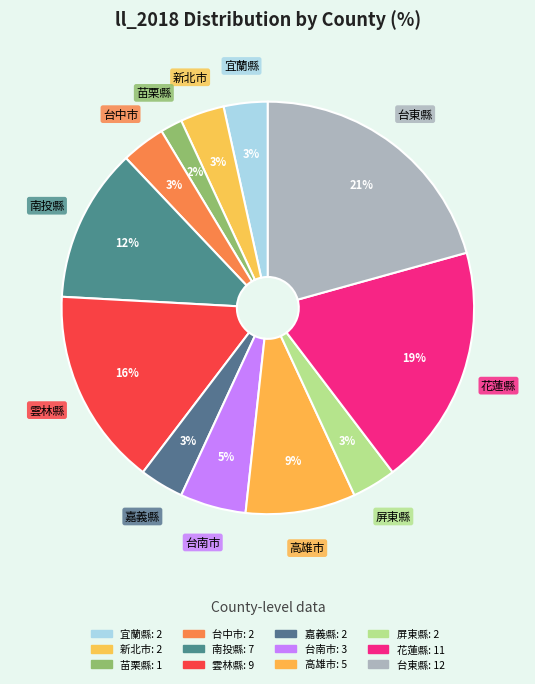

To the nearest percent, what is the combined percentage of 苗栗縣 and 新北市?

5%